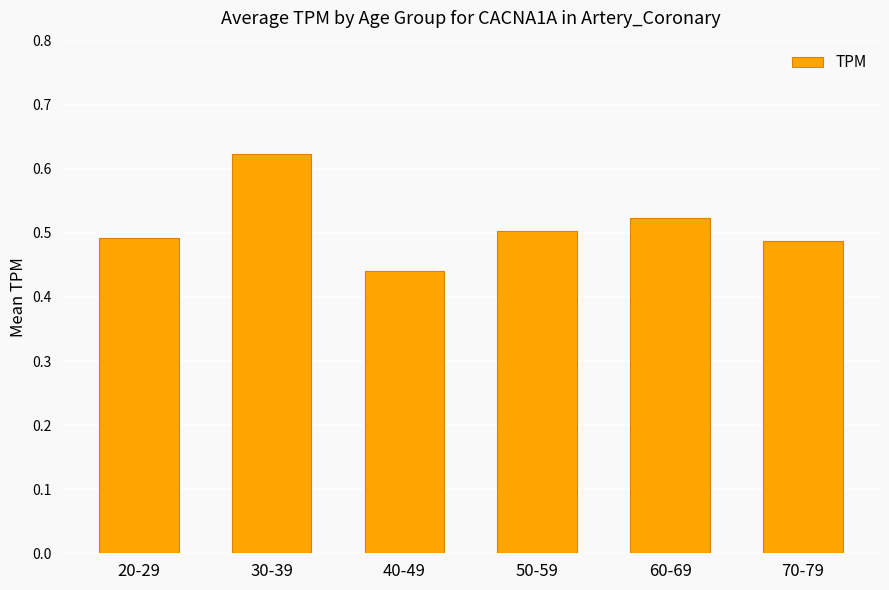

Which label corresponds to the largest value in the chart?

30-39